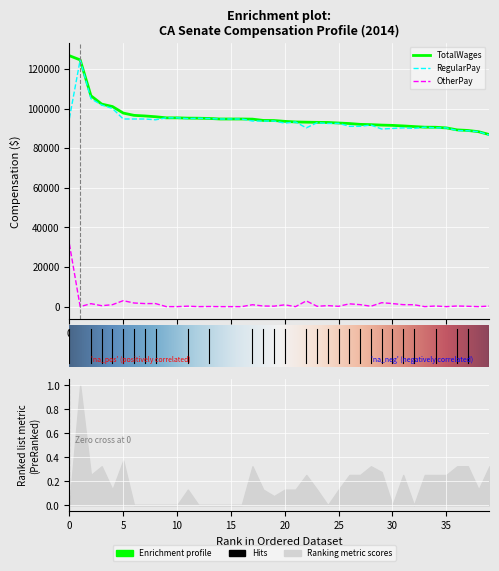

How many data points in RegularPay are above 93671?

19